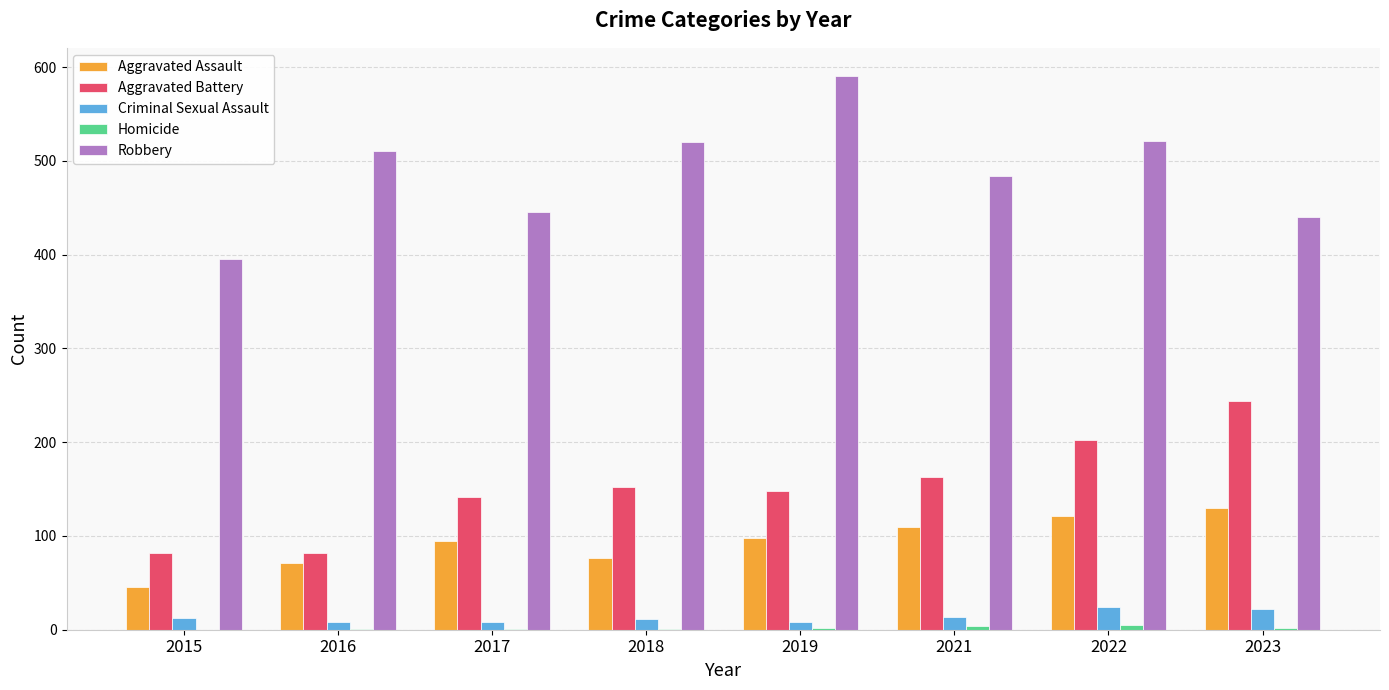

Between 2018 and 2019, which series saw the biggest shift?

Robbery